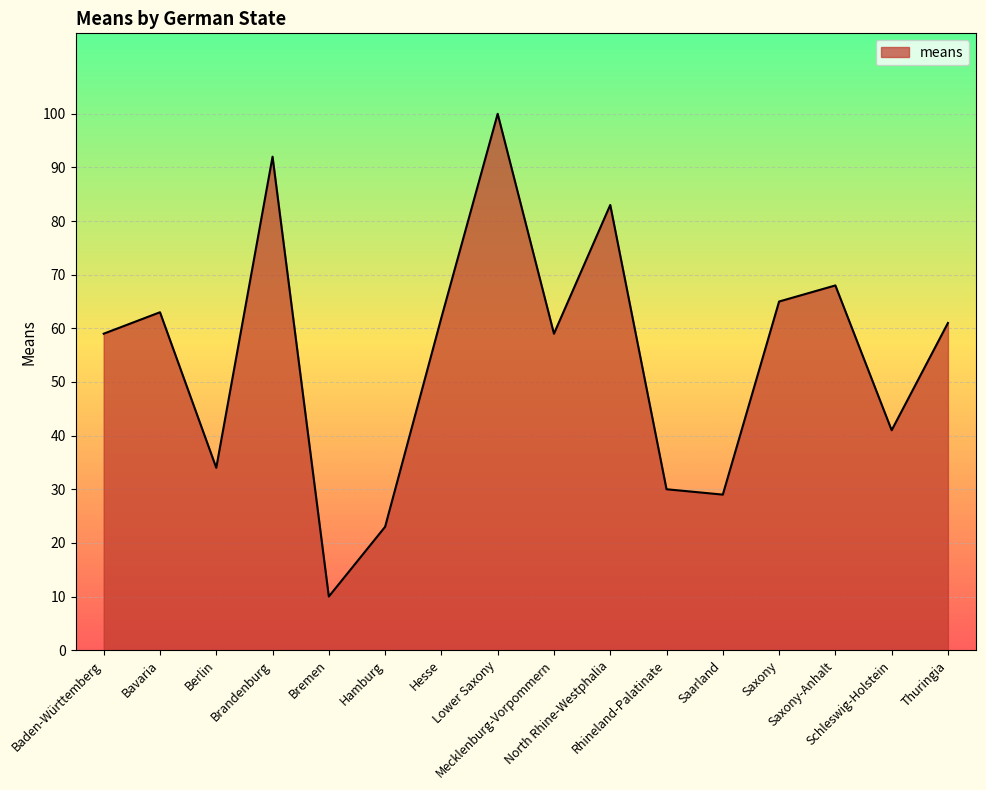

What is the greatest value displayed?

100